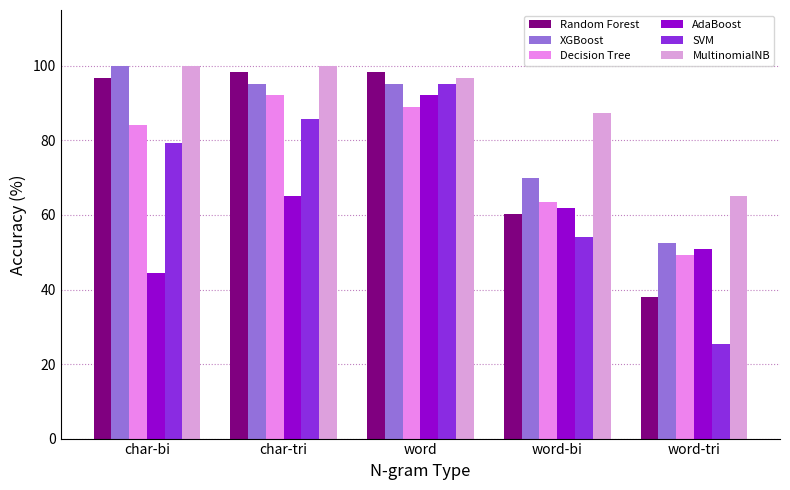

Reading left to right, transcribe all the data shown in this chart.

Random Forest: char-bi=96.8	char-tri=98.4	word=98.4	word-bi=60.3	word-tri=38.1
XGBoost: char-bi=100.0	char-tri=95.2	word=95.2	word-bi=69.8	word-tri=52.4
Decision Tree: char-bi=84.1	char-tri=92.1	word=88.9	word-bi=63.5	word-tri=49.2
AdaBoost: char-bi=44.4	char-tri=65.1	word=92.1	word-bi=61.9	word-tri=50.8
SVM: char-bi=79.4	char-tri=85.7	word=95.2	word-bi=54.0	word-tri=25.4
MultinomialNB: char-bi=100.0	char-tri=100.0	word=96.8	word-bi=87.3	word-tri=65.1